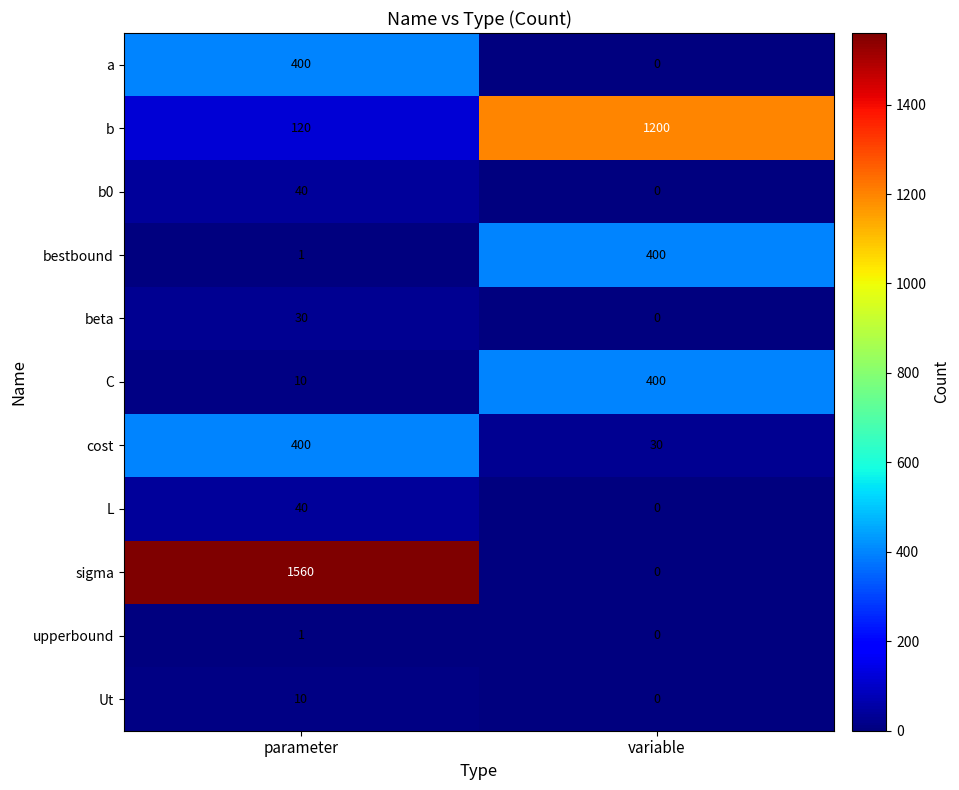

Which series has the largest total across all categories?

sigma